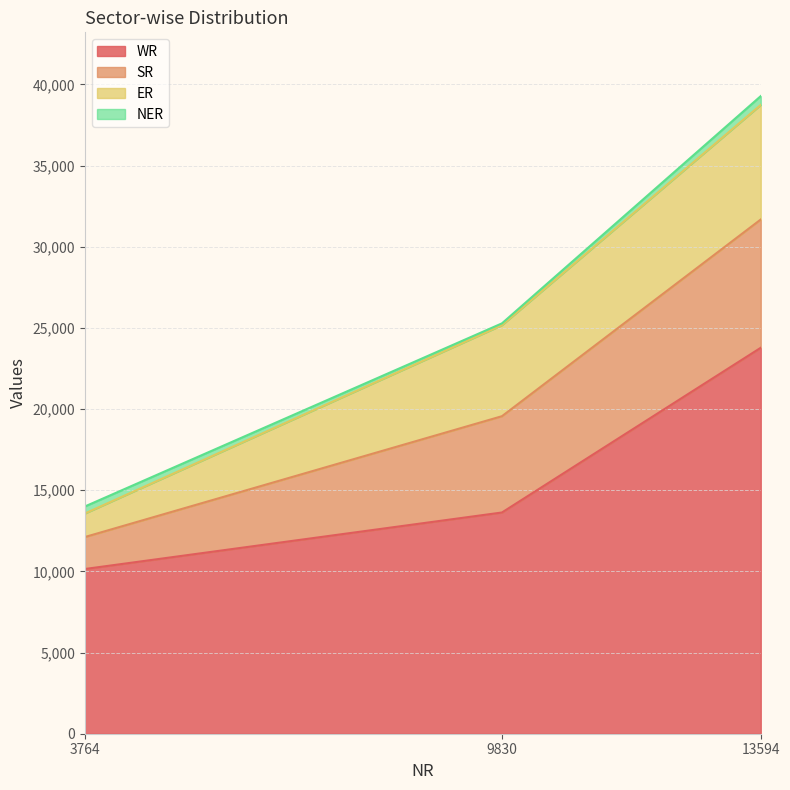

True or false: WR has a value of 23775 at 13594.

True